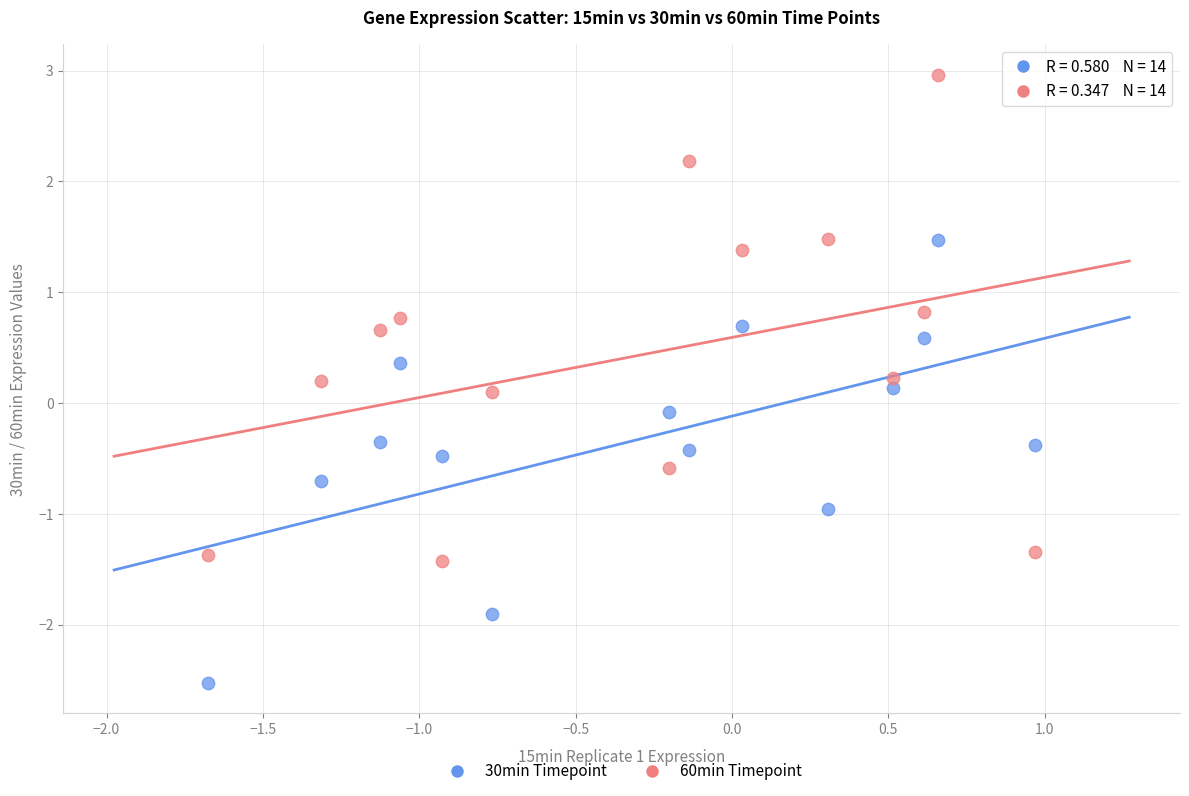

Across all data points, what is the range of Y values (max minus min)?

5.5